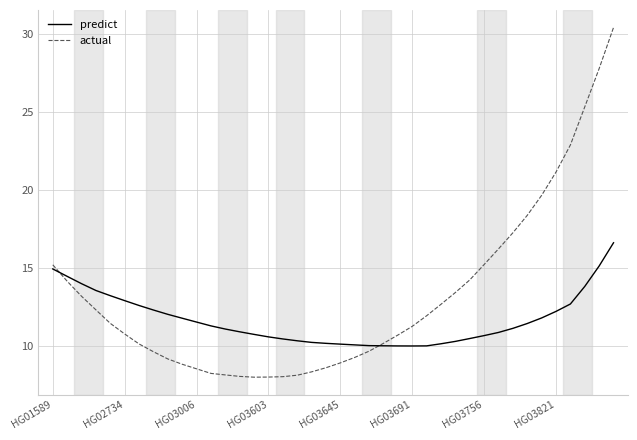

What is the lowest value of the actual series?

8.0